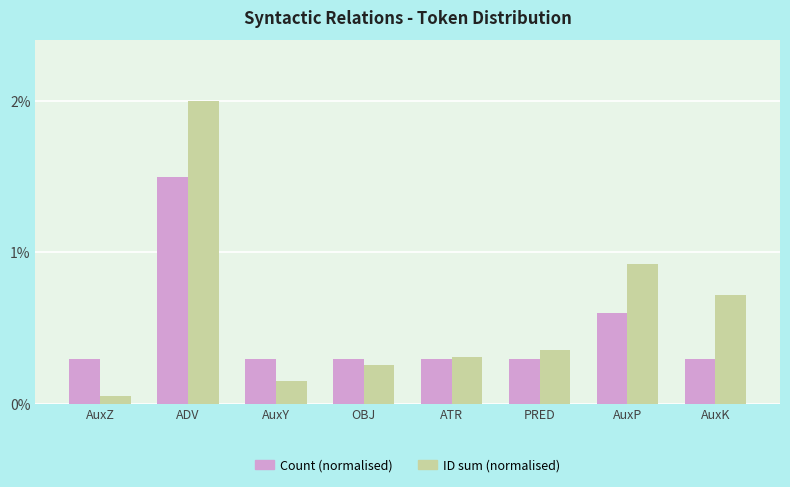

What is the difference between the highest and lowest values at ADV?

0.5